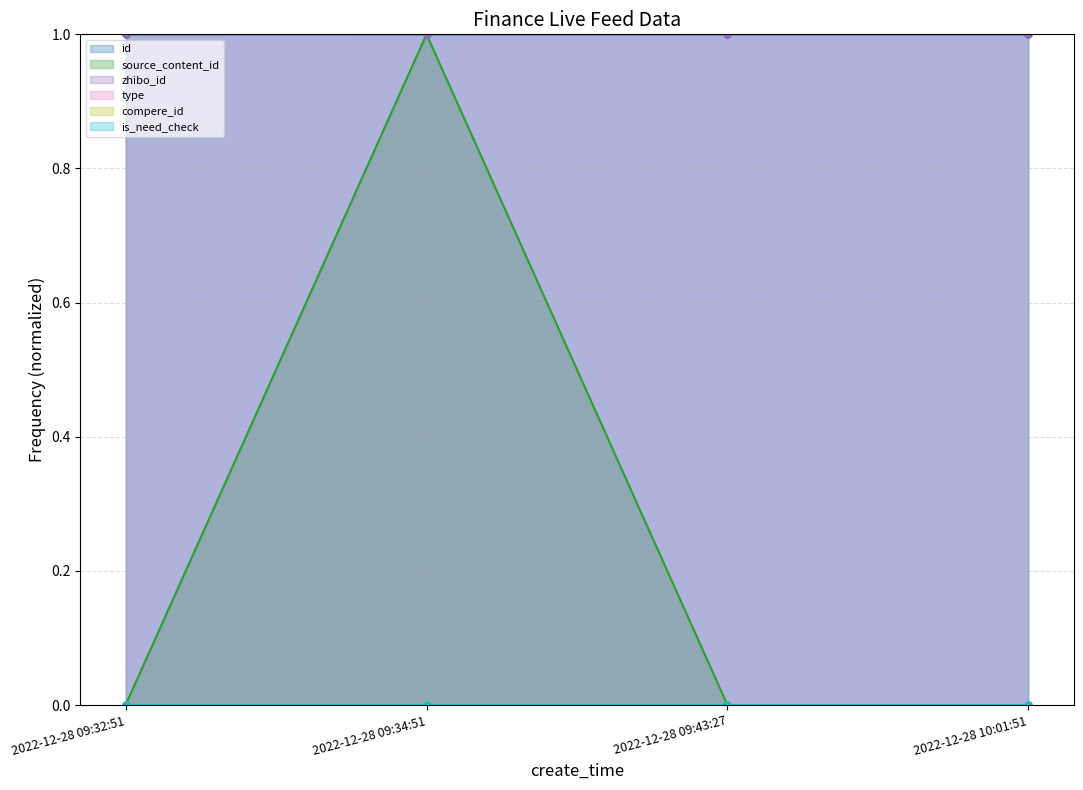

How many id line values are between 0 and 1?

4